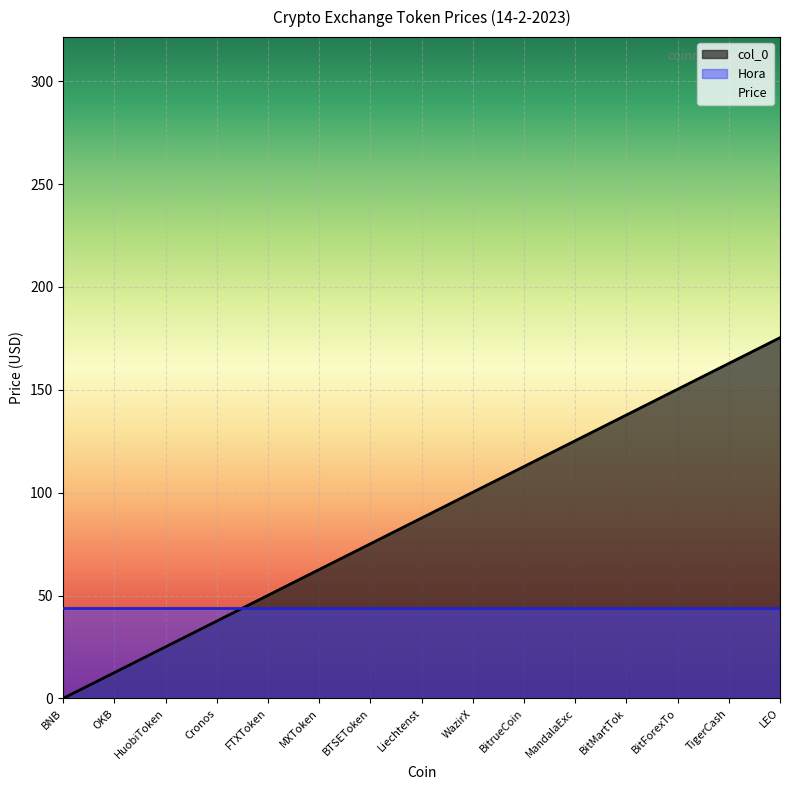

Approximately how many times larger is the value at WazirX compared to LEO?

0.6